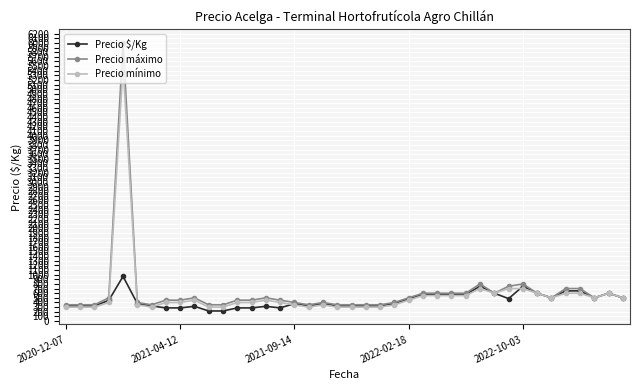

Which series has the largest range (max minus min)?

Precio máximo